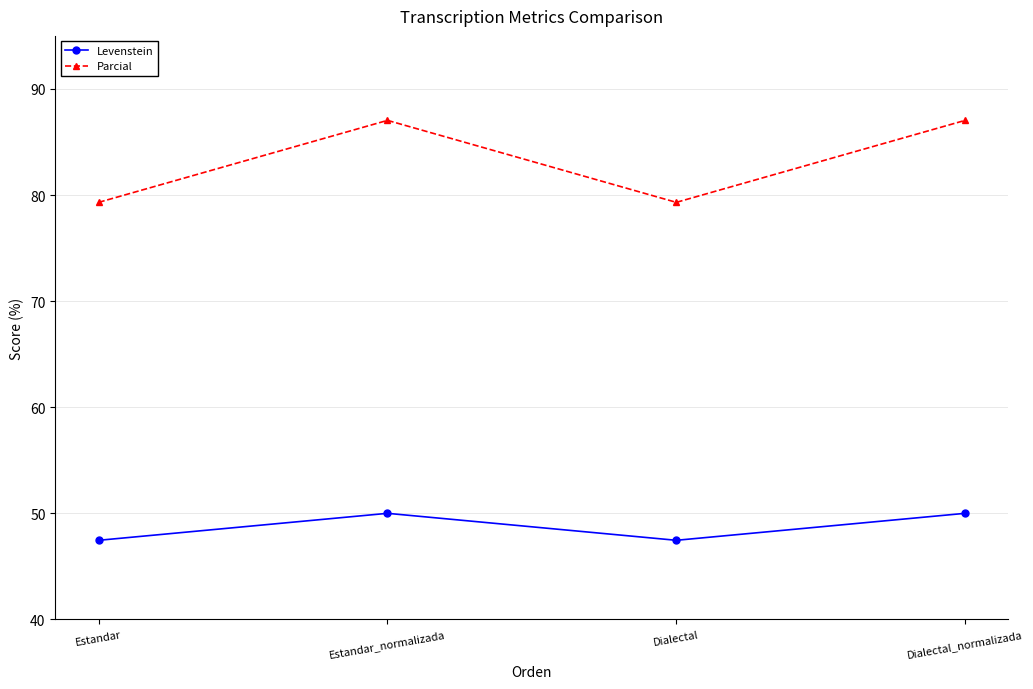

True or false: Parcial and Levenstein intersect in this chart.

False